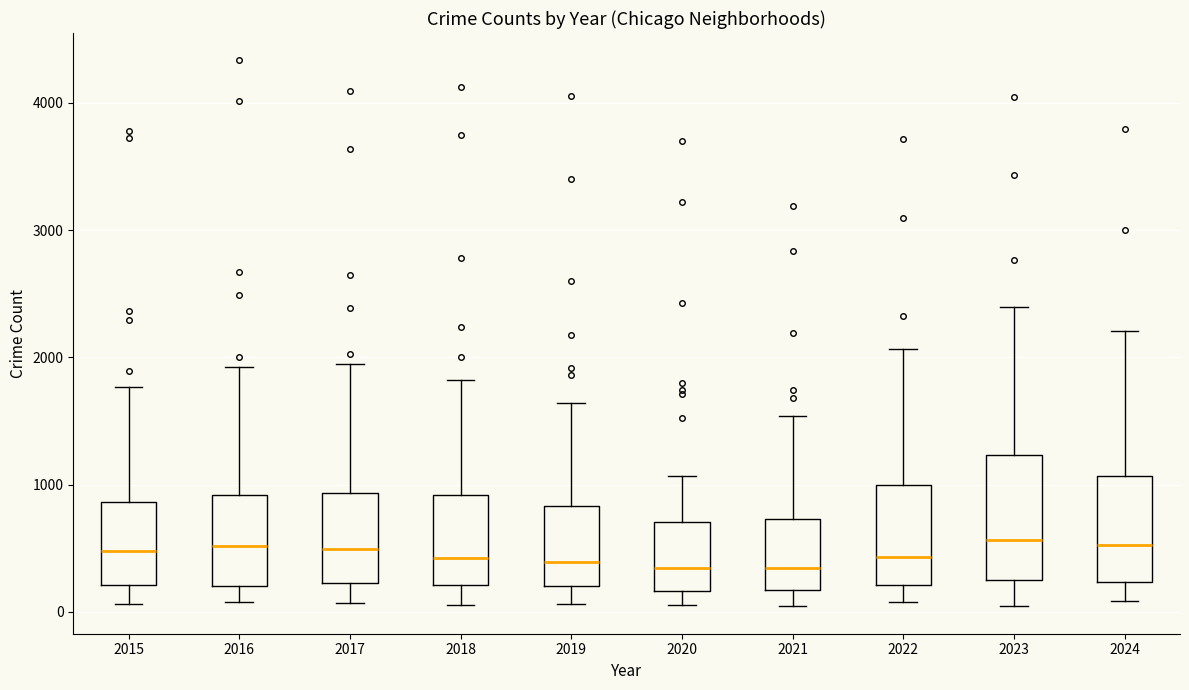

Where is the lower edge of the box at x = 2017 on the y-axis? The values are not printed on the chart, so give them approximately, as read against the axis.

200